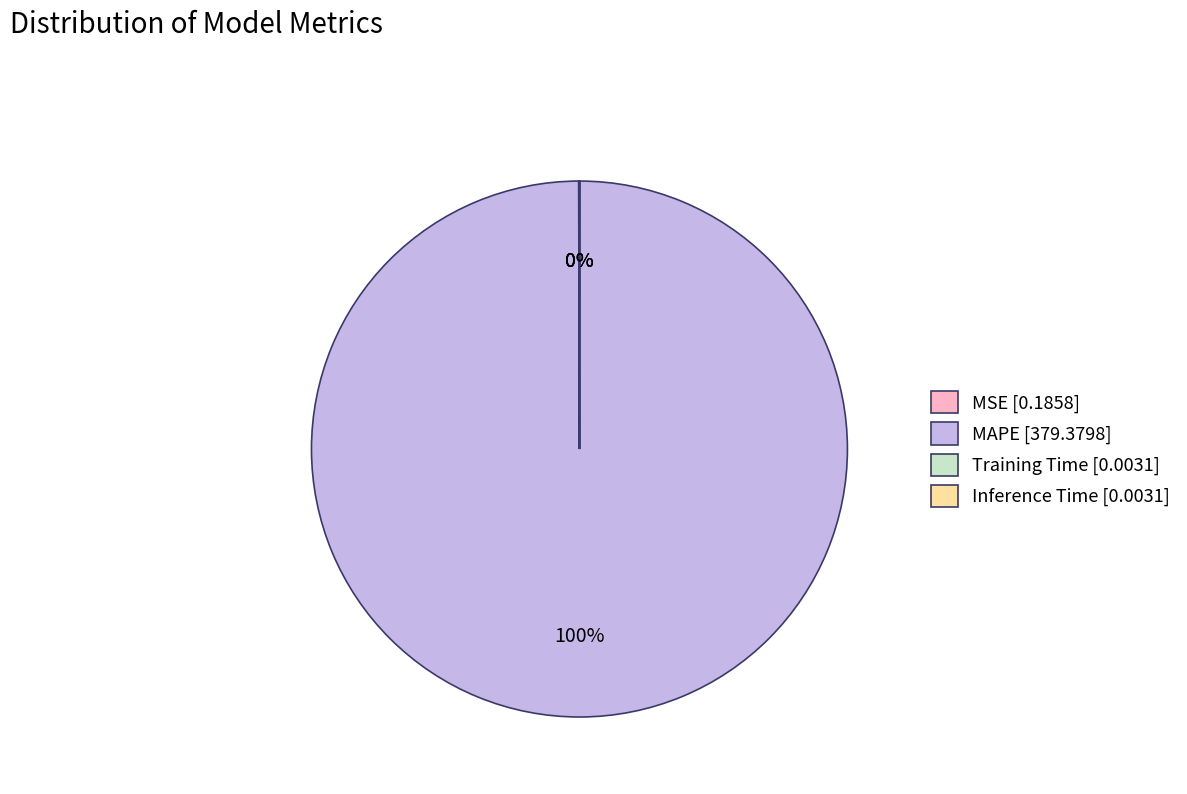

Which category has the biggest portion of the pie?

MAPE